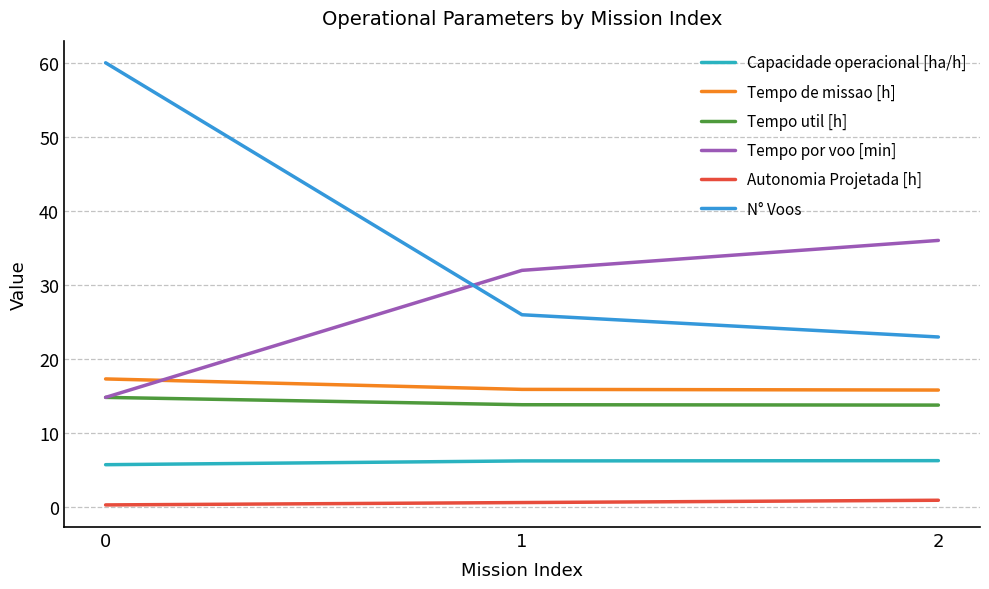

Count the Capacidade operacional [ha/h] values in the range 5 to 6.

1